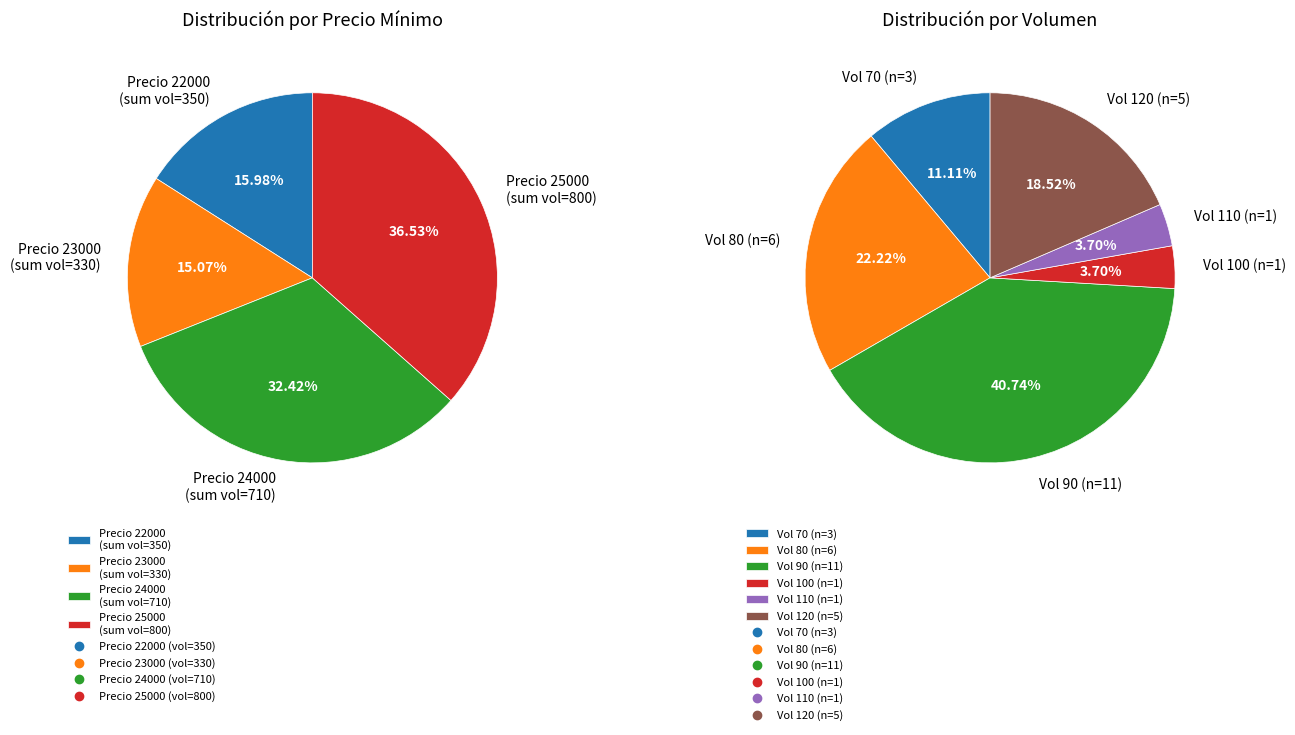

Is there a majority slice in this chart?

No